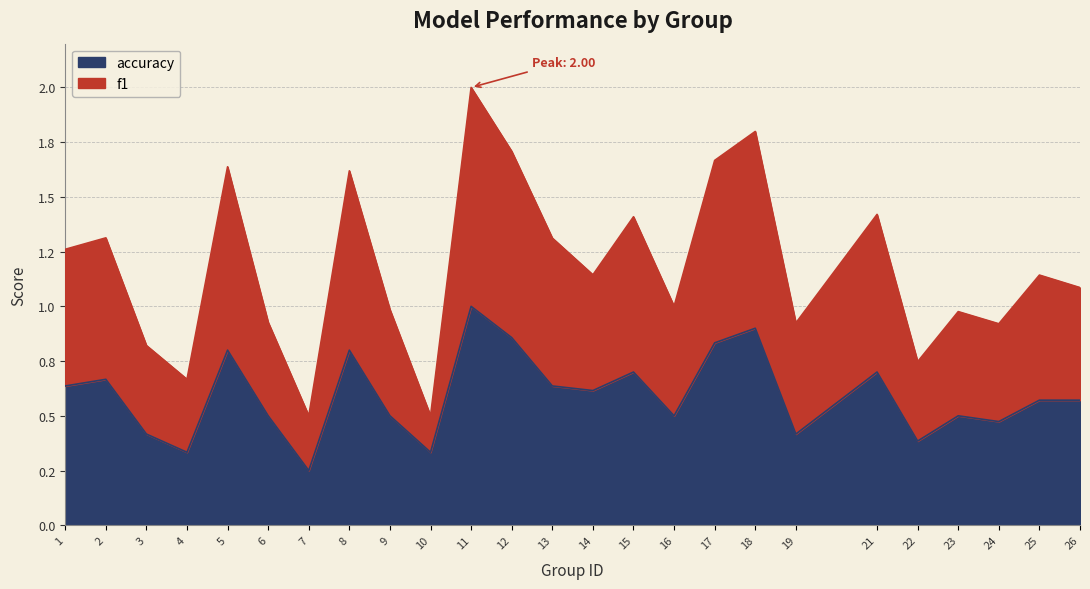

Where is accuracy nearest to the value 0?

7